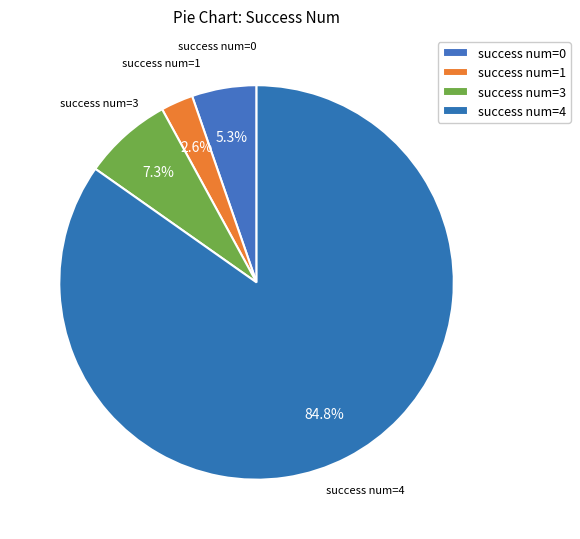

Count the number of slices in the pie.

4